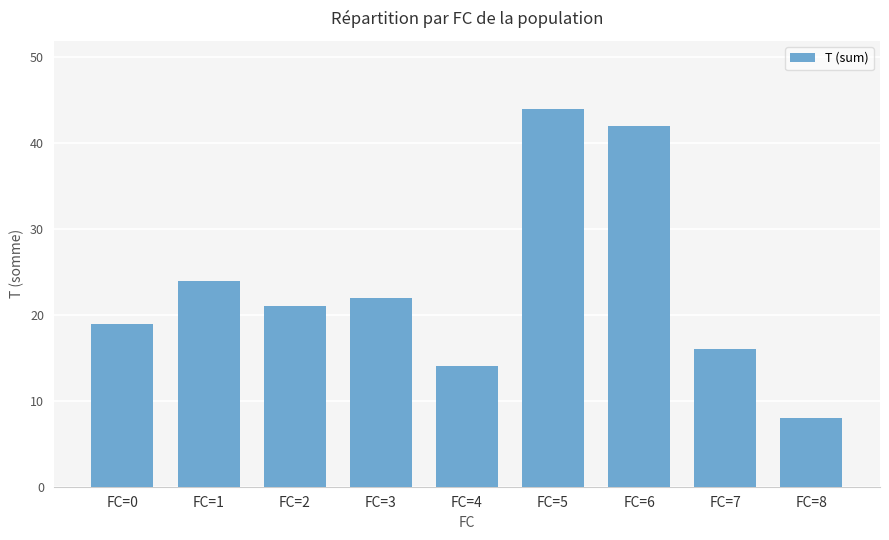

The value at FC=3 is 35. True or false?

False